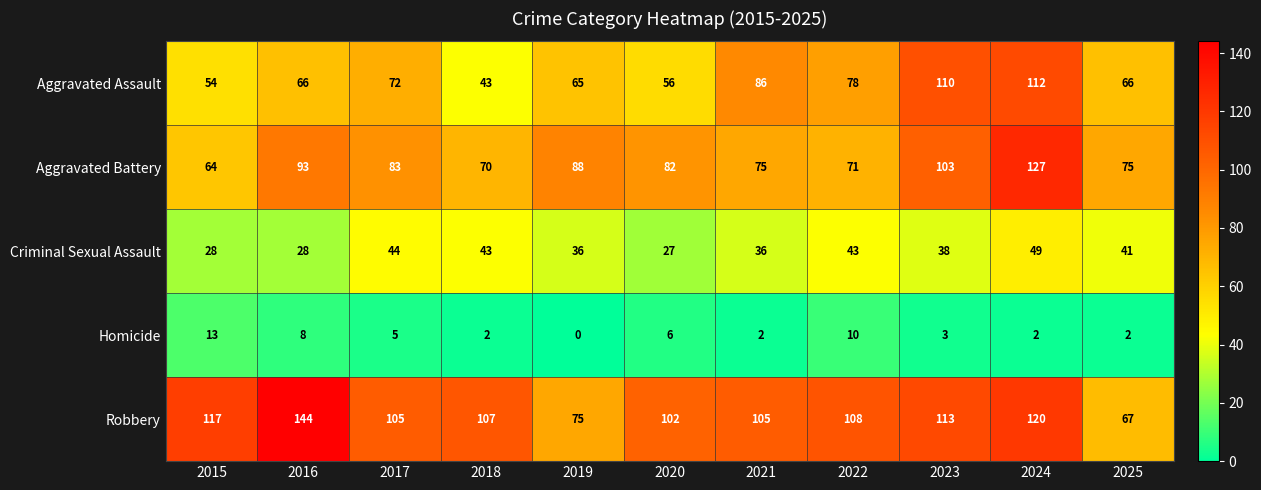

At which label is Aggravated Assault closest to 77?

2022